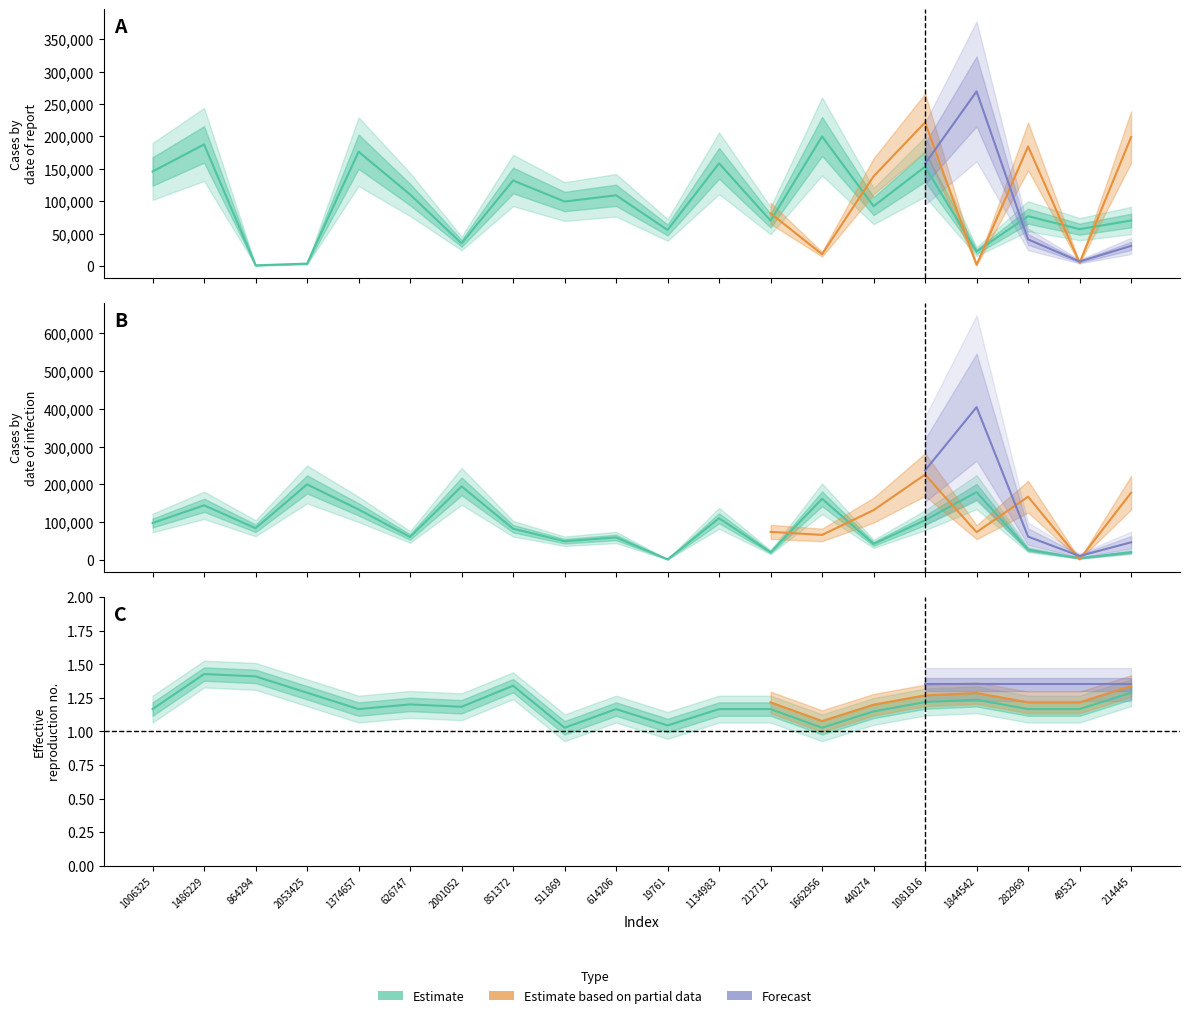

The value of char_7_y at 214445 is 1.3. True or false?

True